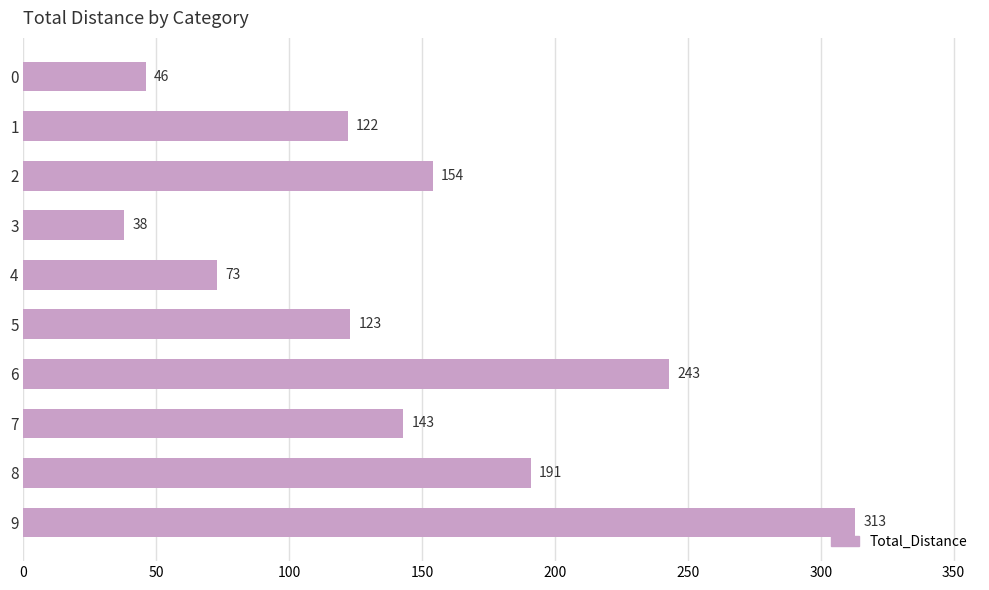

At which label is the value closest to 175?

8